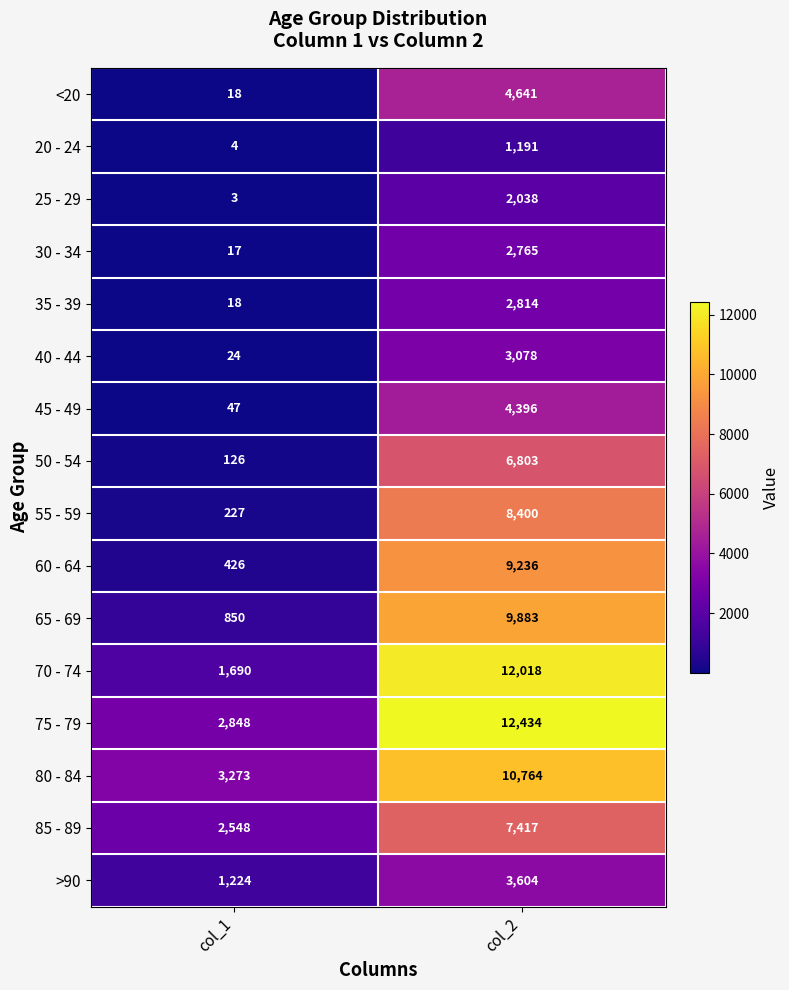

Where is 20 - 24 nearest to the value 597?

col_1